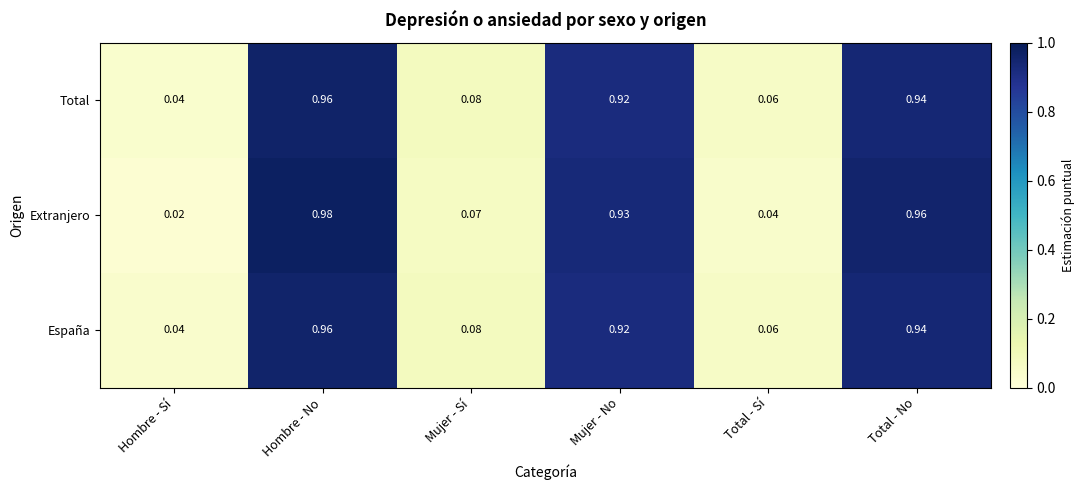

Which series changed the most between Hombre - No and Mujer - No?

Extranjero